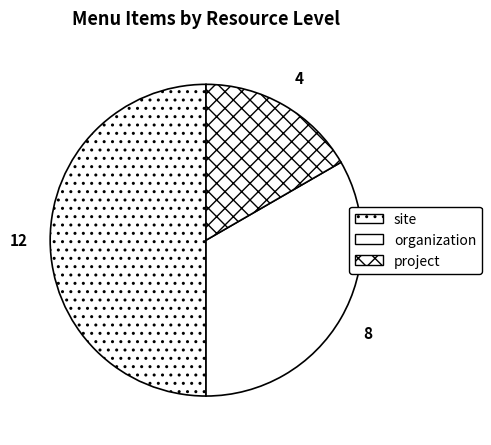

How many segments does this pie chart have?

3